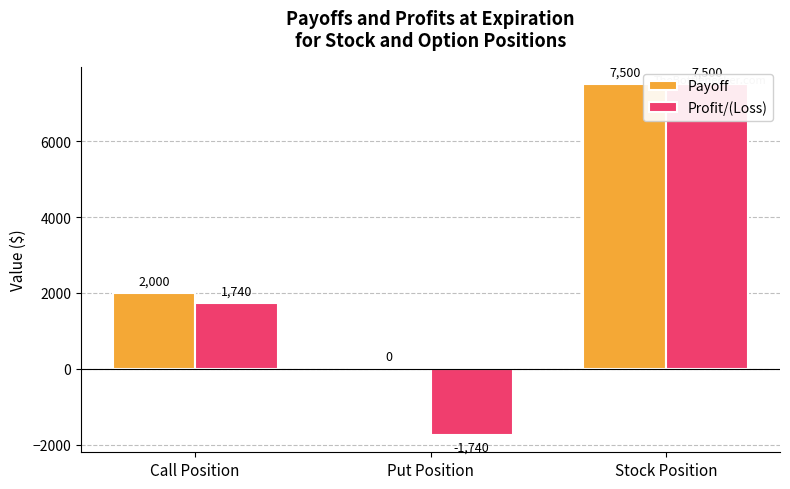

What are all the series names shown in the legend?

Payoff, Profit/(Loss)